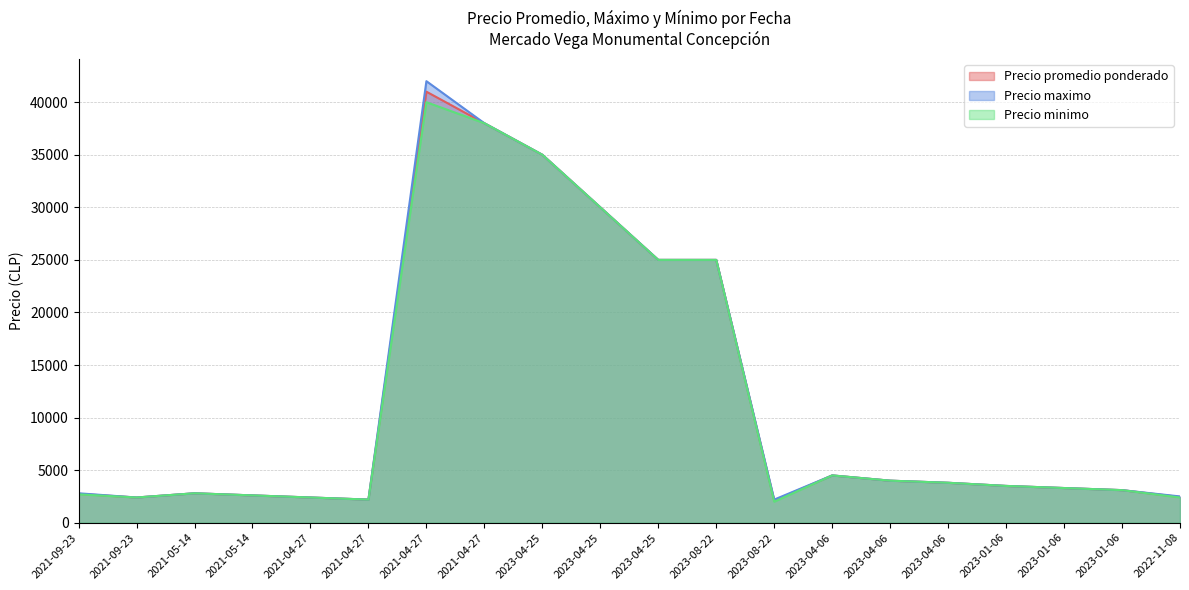

What is the highest value of the Precio maximo series?

42000